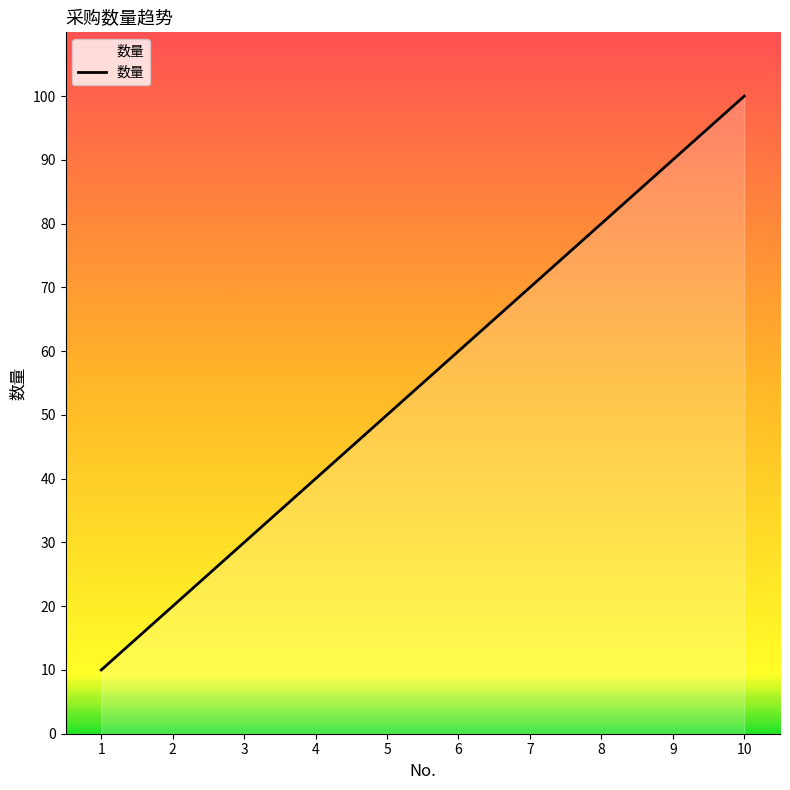

Which label corresponds to the largest value in the chart?

10